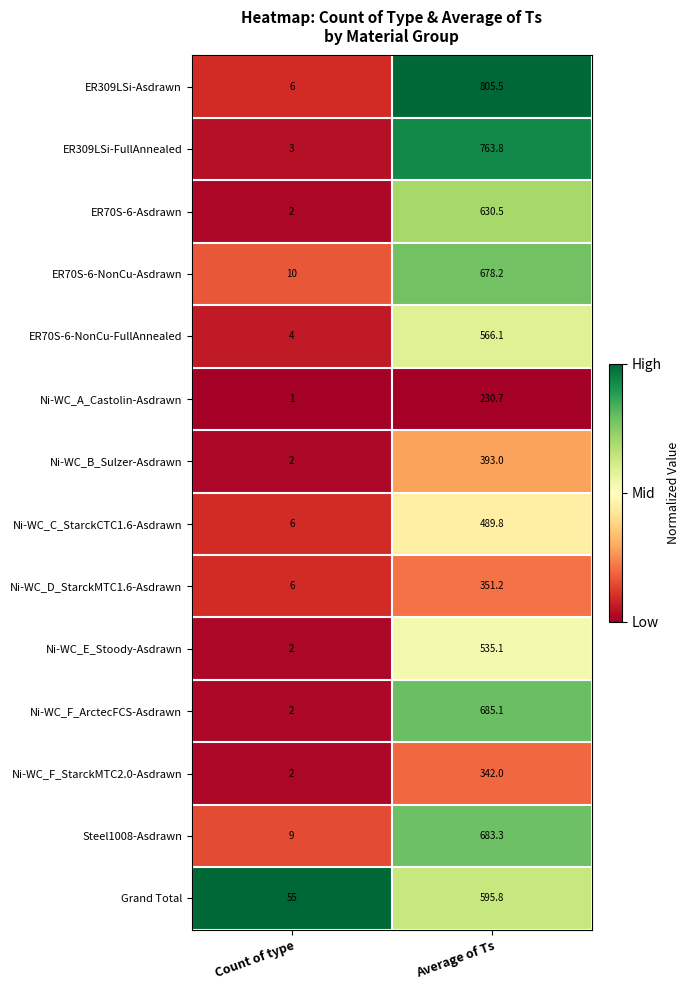

What is the difference between the highest and lowest values at Average of Ts?

574.8